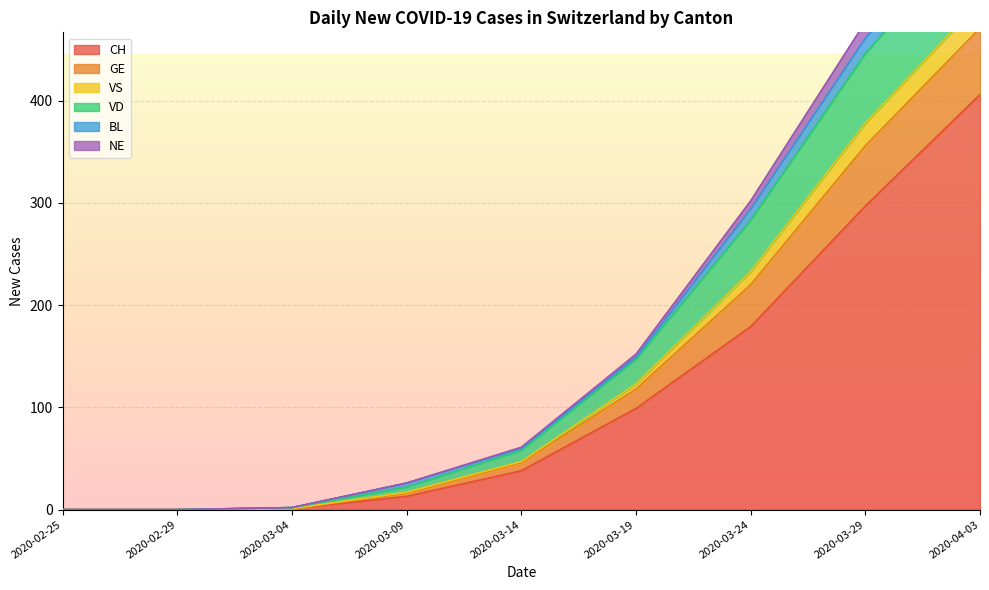

Is it true that CH equals 38 at 2020-03-14?

True